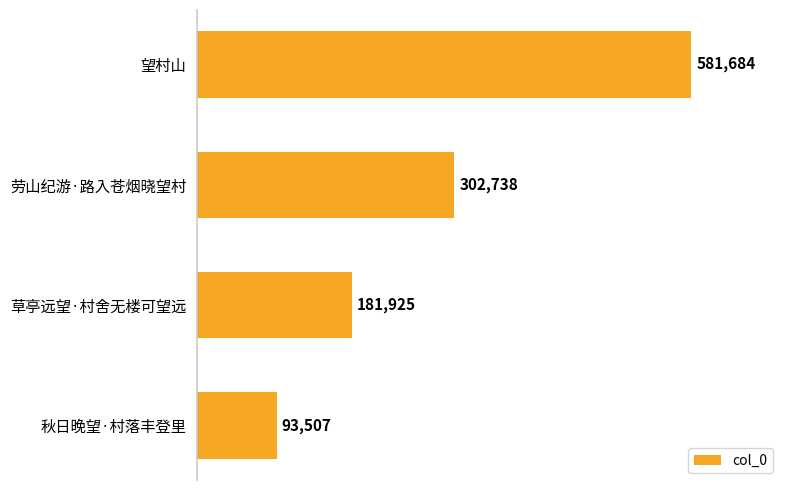

How many values are between 181925 and 581684?

3